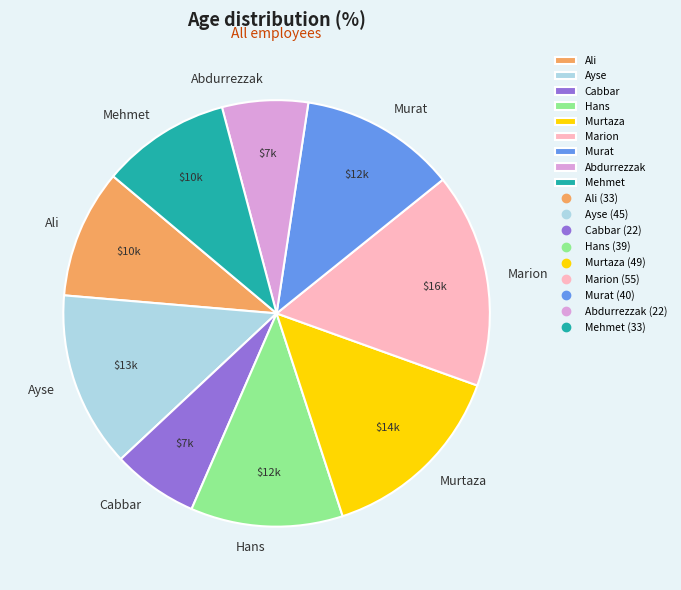

How many segments does this pie chart have?

9